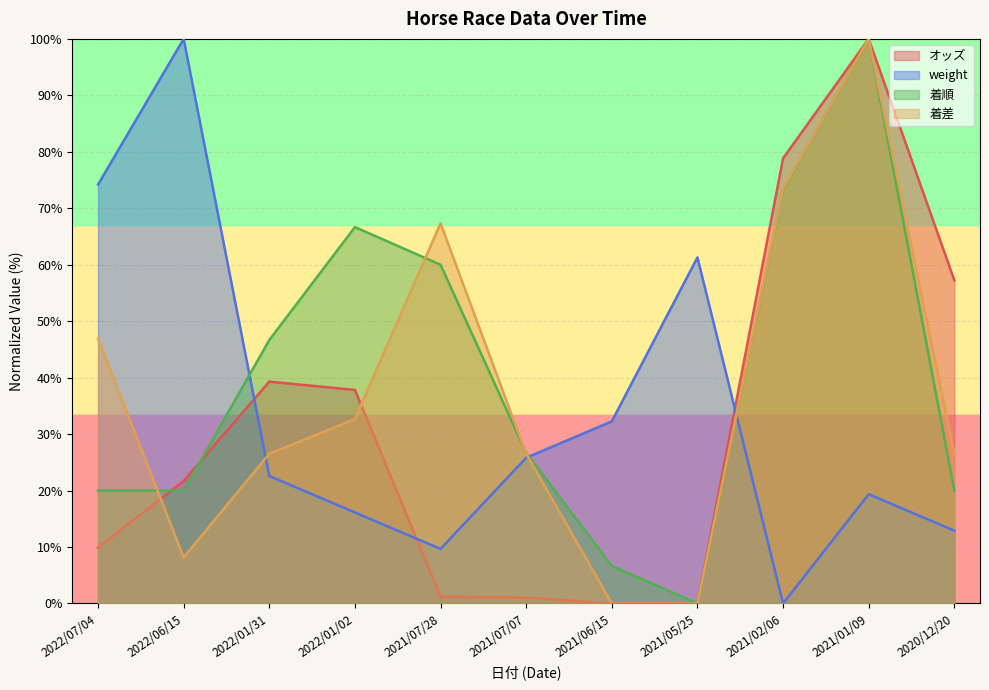

The value of 着順 at 2022/01/31 is 46.7. True or false?

True